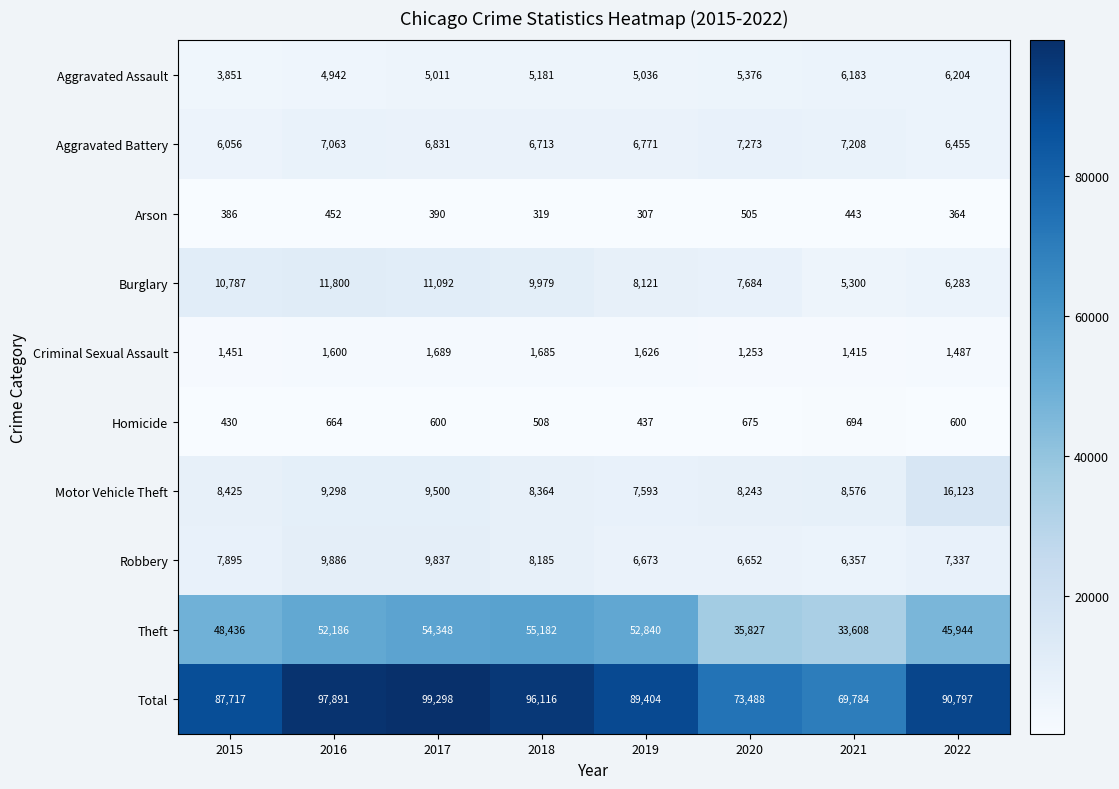

Which series has the widest spread of values?

Total